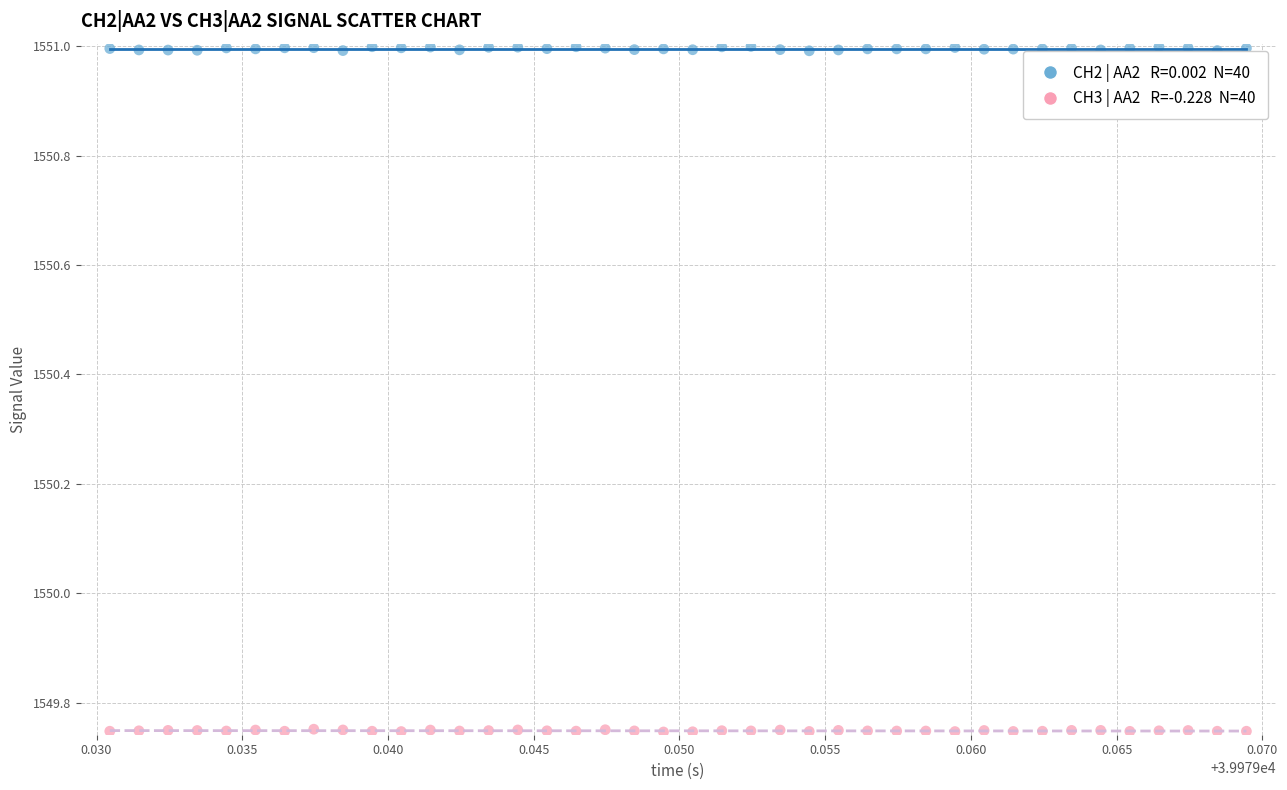

Across all data points, what is the range of Y values (max minus min)?

1.3